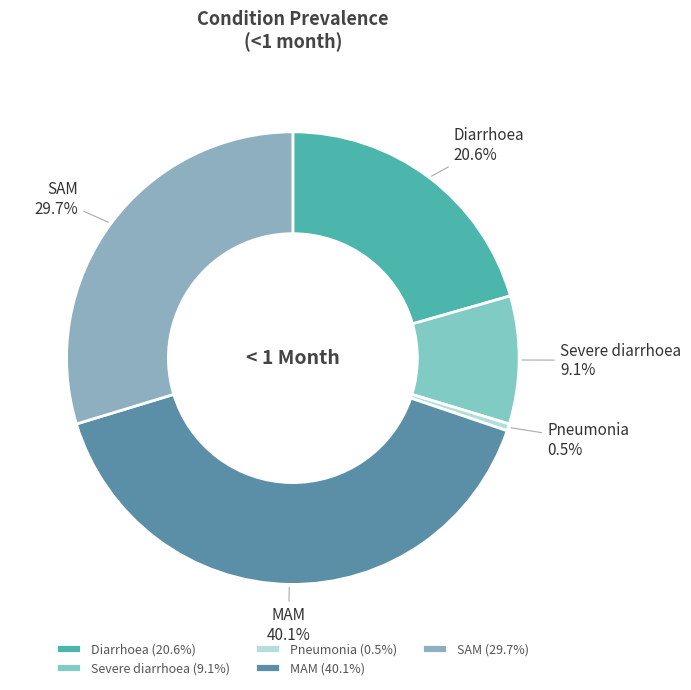

To the nearest percent, what is the difference between the SAM and Severe diarrhoea slice percentages?

21%